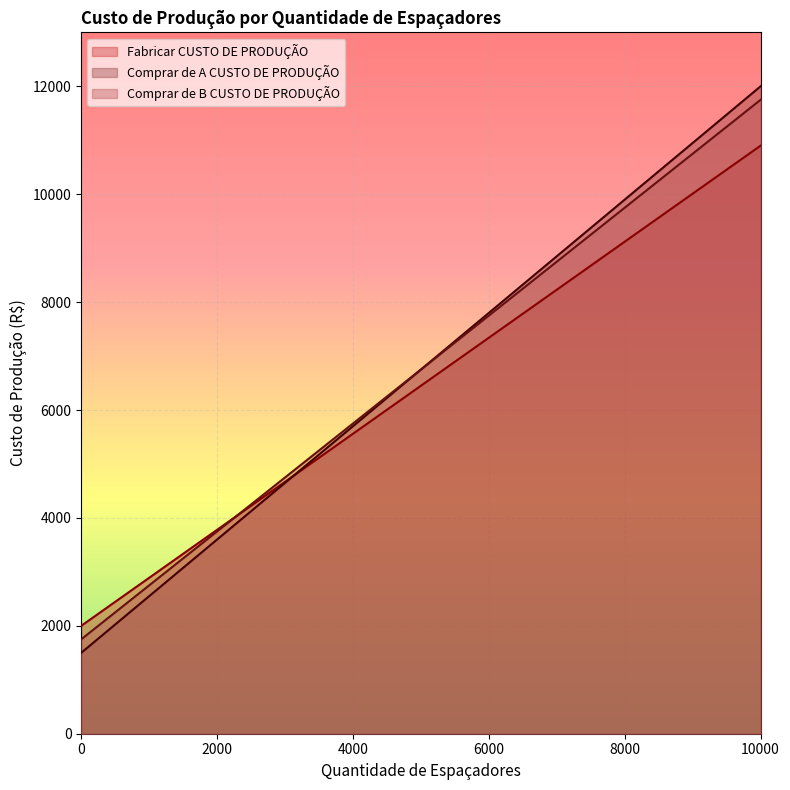

Which has a higher value, 2400 or 10000?

10000